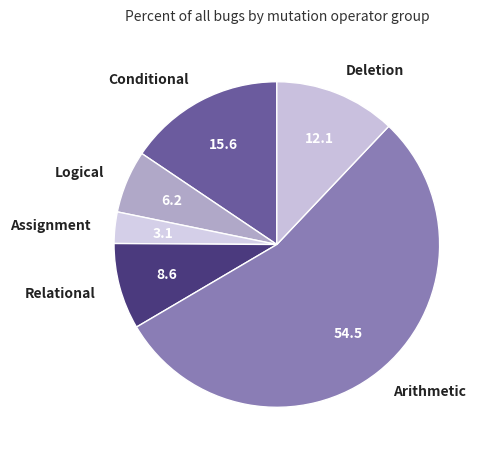

True or false: Assignment accounts for 11% of the total.

False